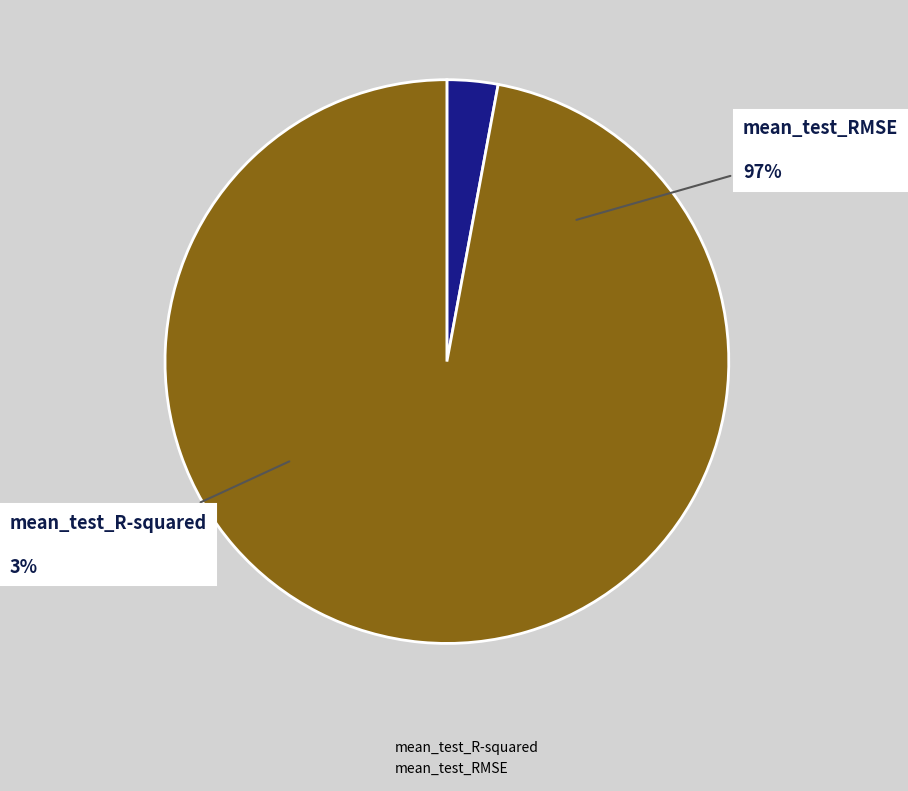

How much of the chart is everything except mean_test_RMSE?

2.9%